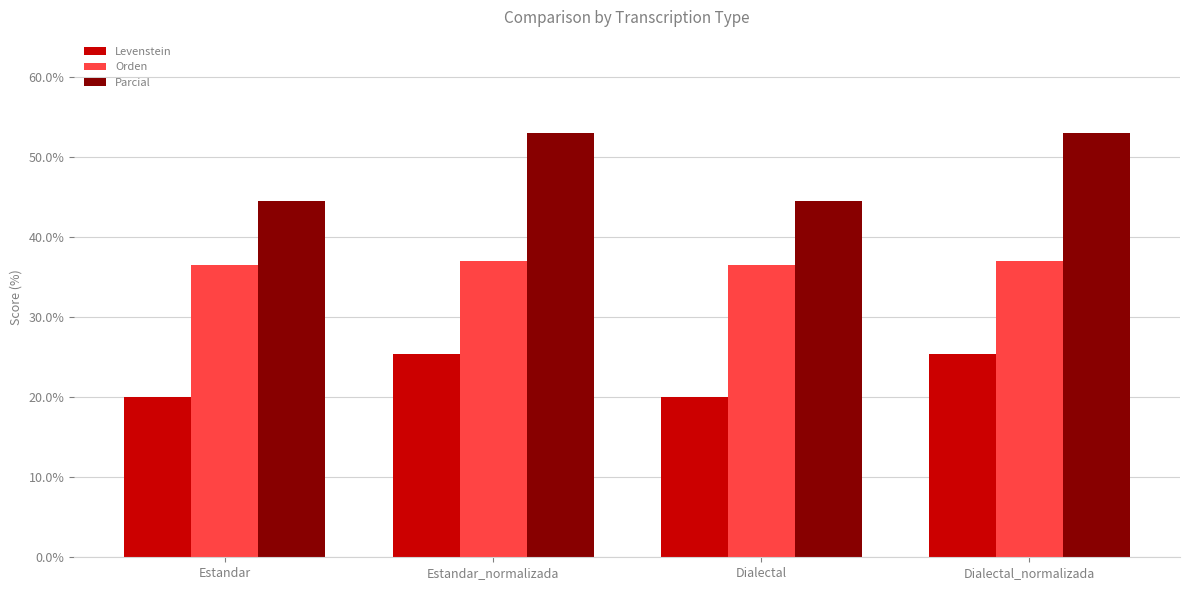

The value of Levenstein at Dialectal is 5.6. True or false?

False